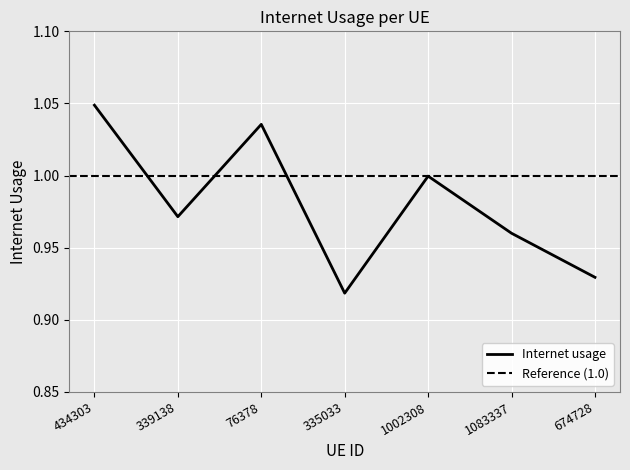

Is it true that the value at 76378 is 0.2?

False